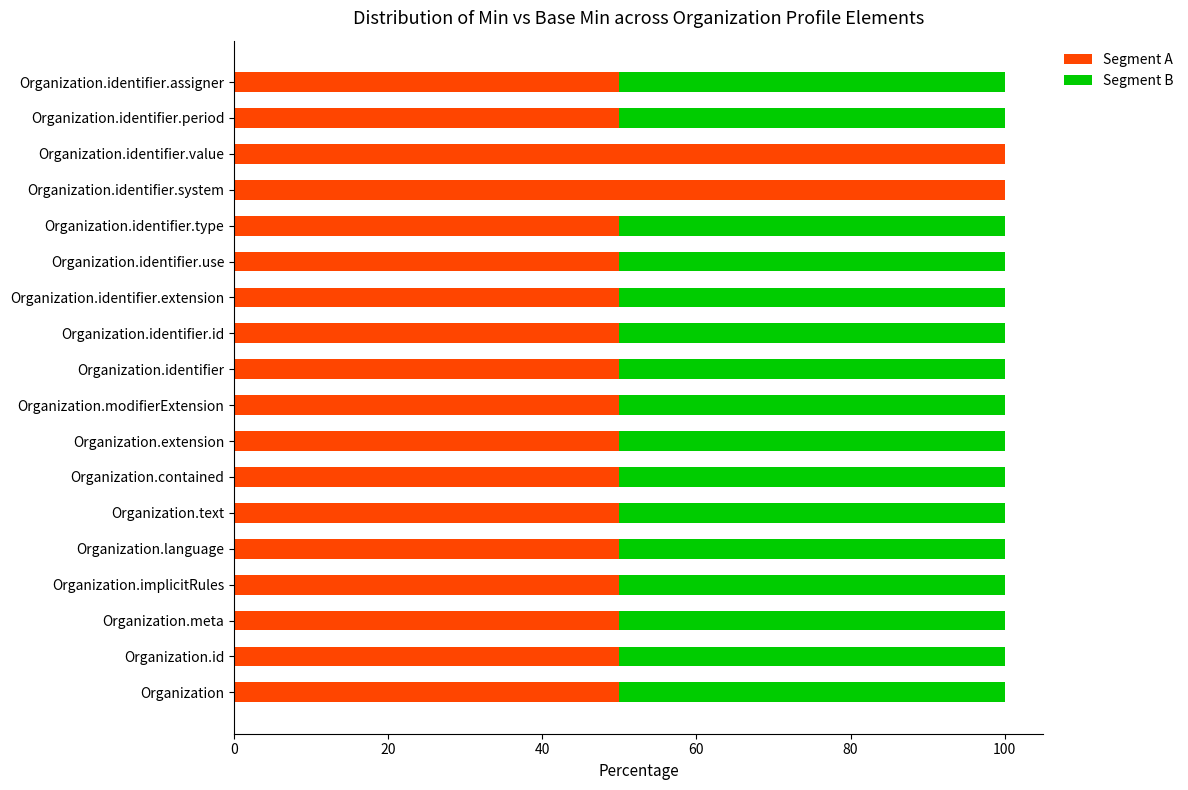

What is the highest value of the Segment A series?

100